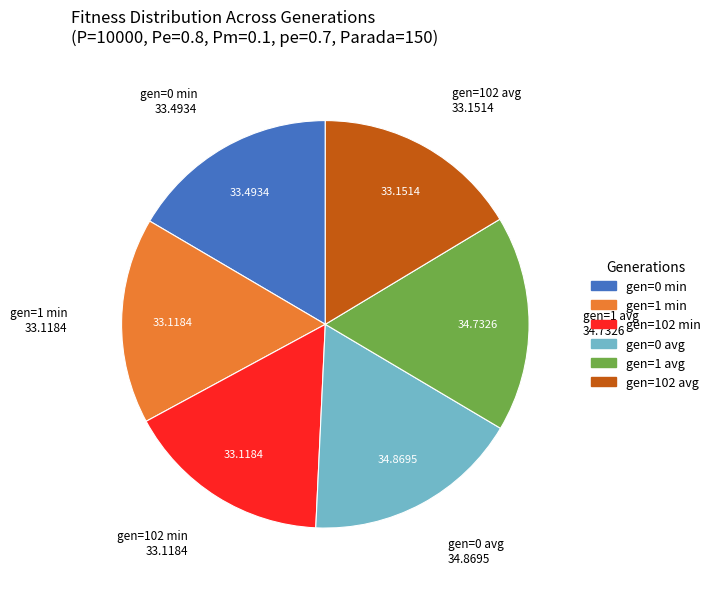

How many slices are in this pie chart?

6